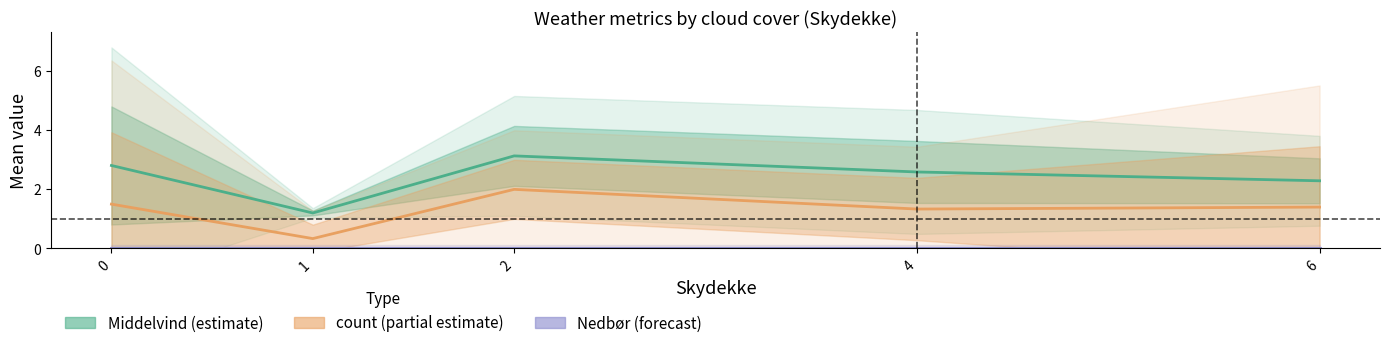

What is the approximate value of Middelvind (estimate) at 4?

2.6